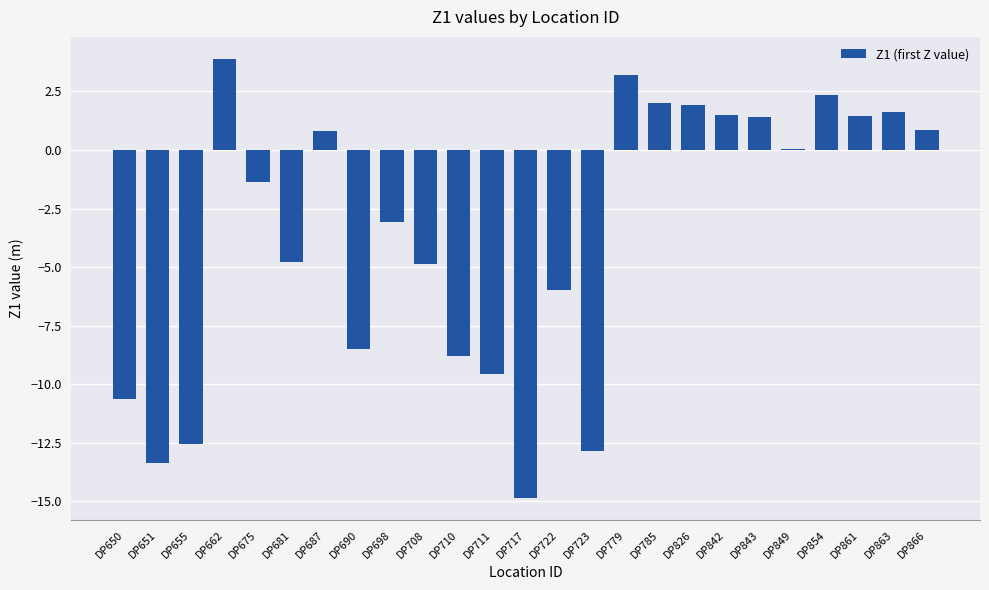

What is the change in value from DP655 to DP723?

-0.3